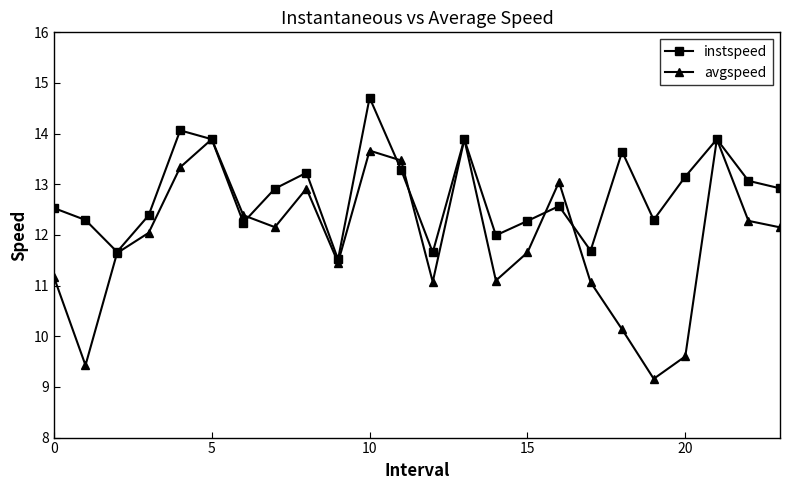

What is the maximum value shown in the chart?

14.7